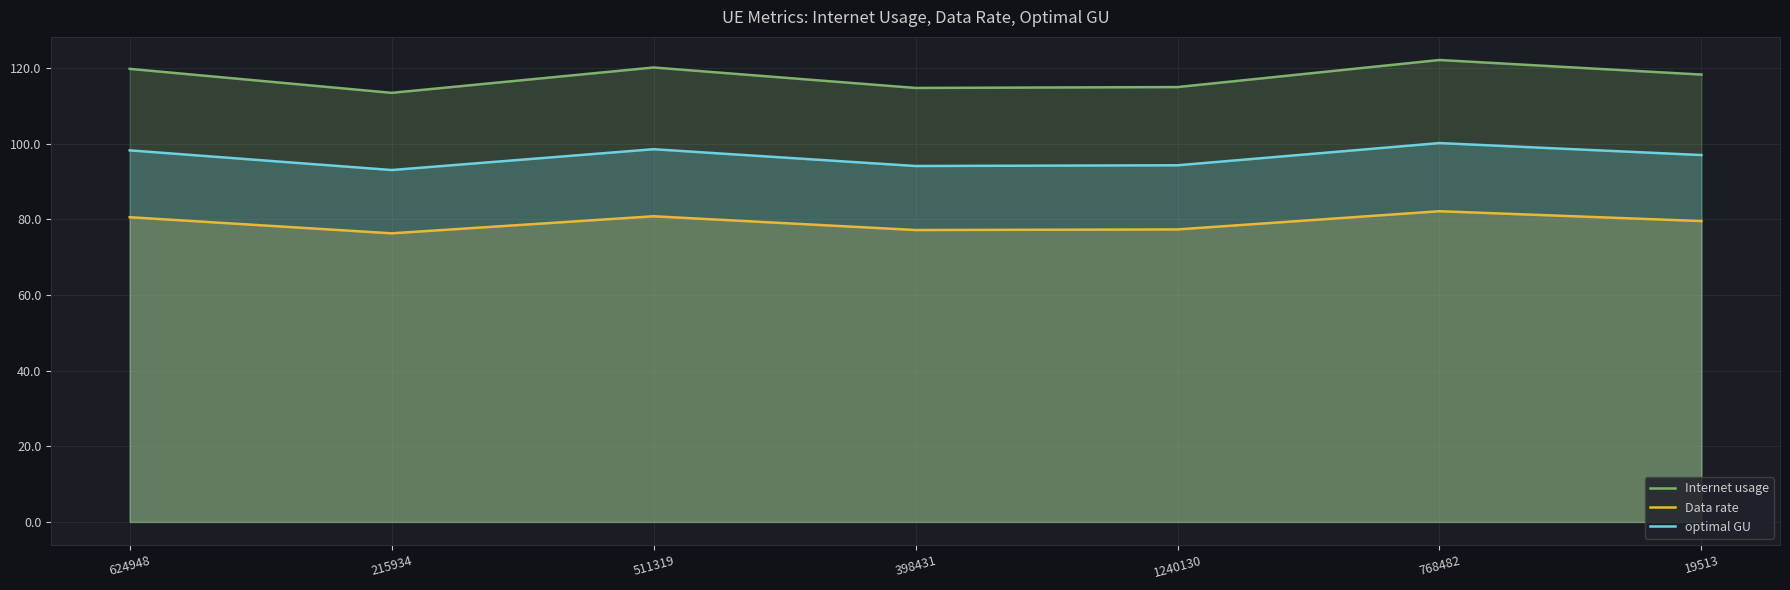

How many interior local valleys does the optimal GU series have?

2